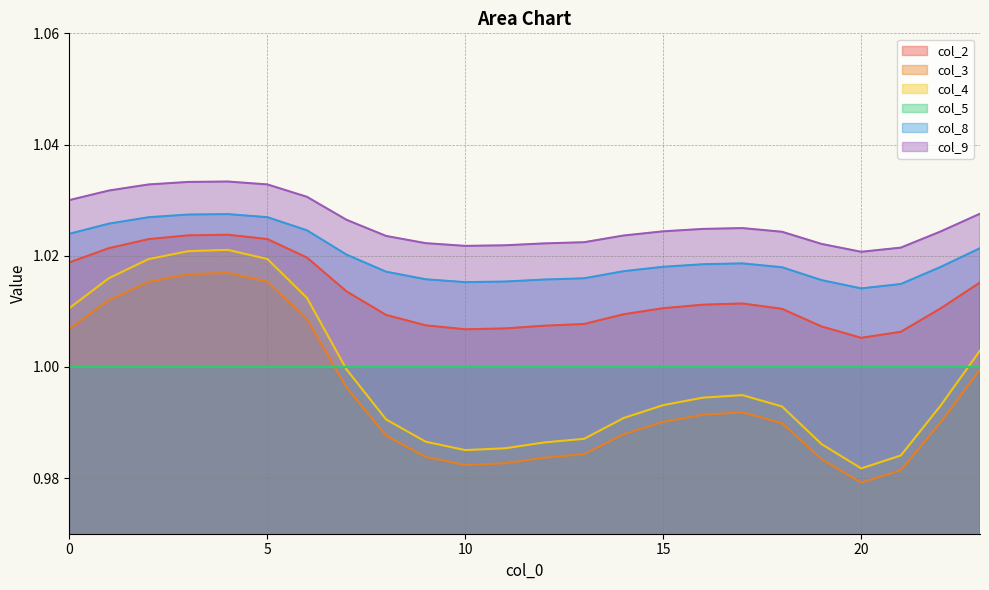

How many interior local peaks does the col_8 series have?

2